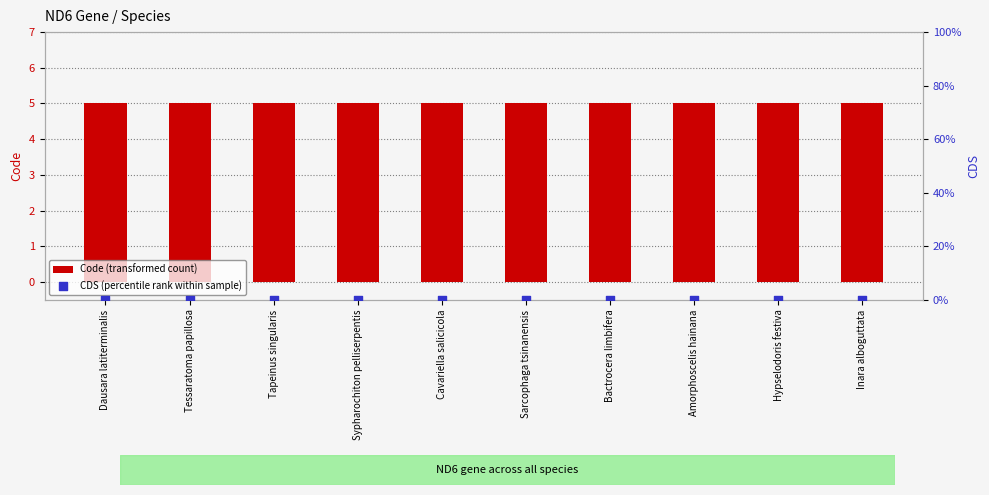

At which category is the sum across all series the highest?

Dausara latiterminalis